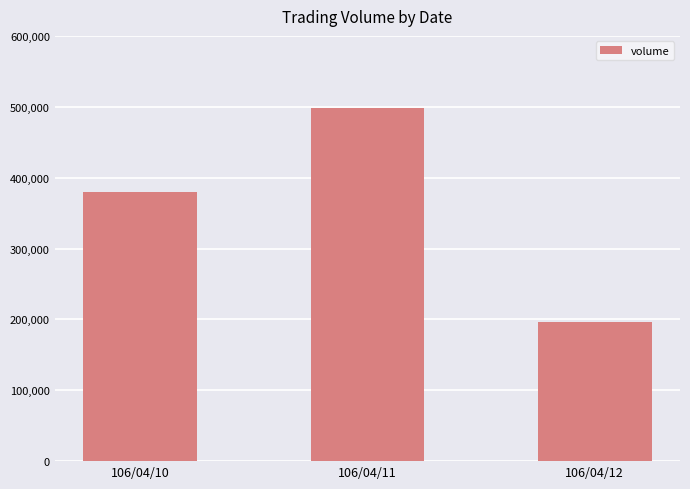

Are the bars horizontal?

No